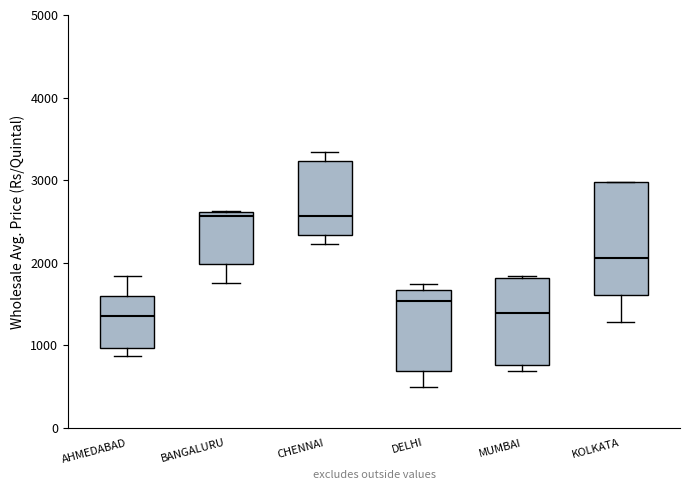

Reading left to right, read every box against the y-axis: the position of its median line, the range the box covers, and the ends of its whiskers. The values are not printed on the chart, so give them approximately, as read against the axis.

AHMEDABAD: median 1400, box 1000 to 1600, whiskers 900 to 1800
BANGALURU: median 2600 (just below the box's upper edge), box 2000 to 2600, whiskers 1800 to 2600
CHENNAI: median 2600, box 2300 to 3200, whiskers 2200 to 3300
DELHI: median 1500, box 700 to 1700, whiskers 500 to 1700 (just above the box's upper edge)
MUMBAI: median 1400, box 800 to 1800, whiskers 700 to 1800
KOLKATA: median 2100, box 1600 to 3000, whiskers 1300 to 3000